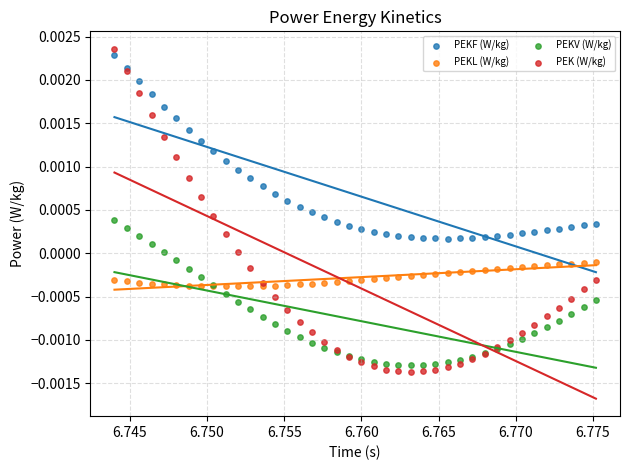

Which series has the largest Y range (max minus min)?

PEK (W/kg)